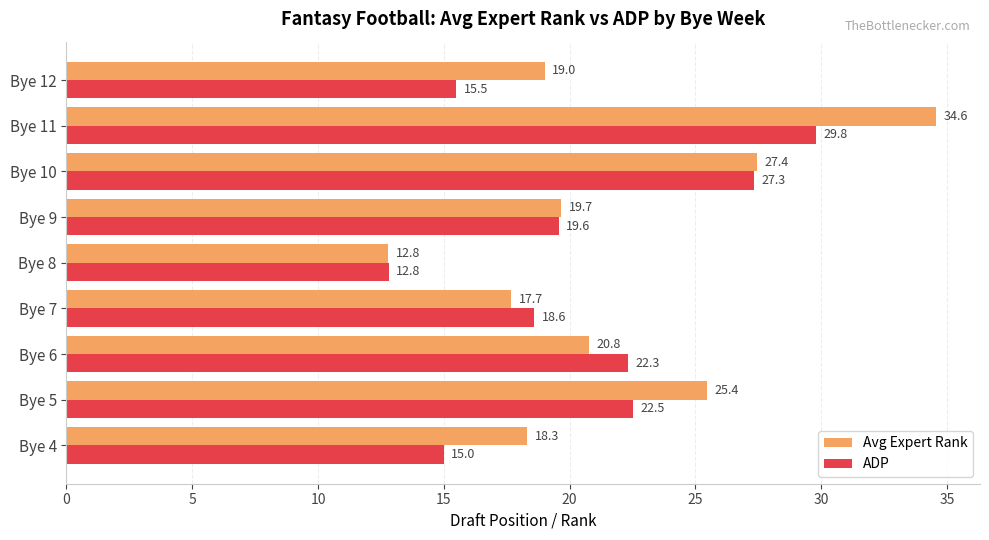

Which series has the largest total across all categories?

Avg Expert Rank